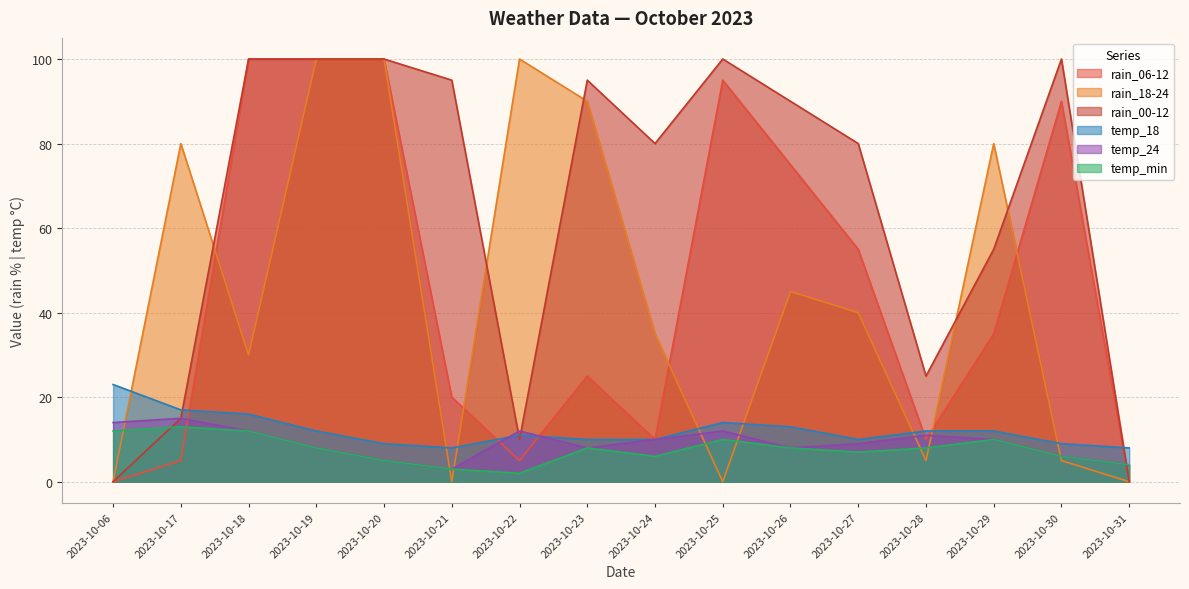

Which series has the widest spread of values?

rain_06-12